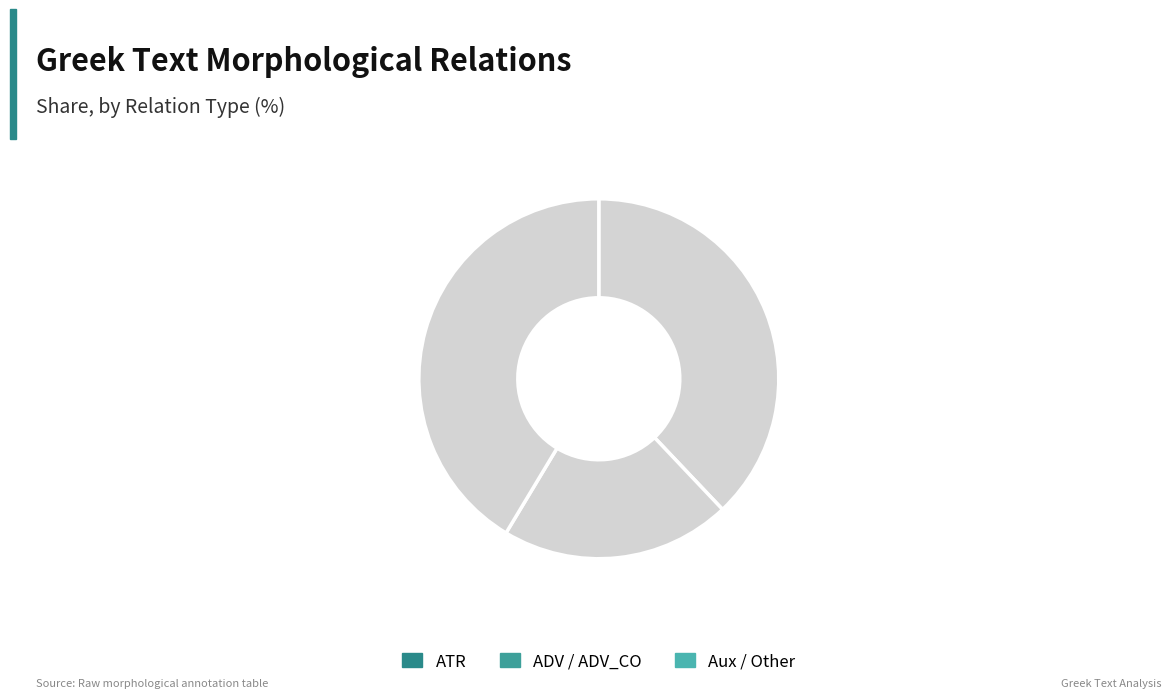

What percentage is the ATR slice, to the nearest percent?

38%